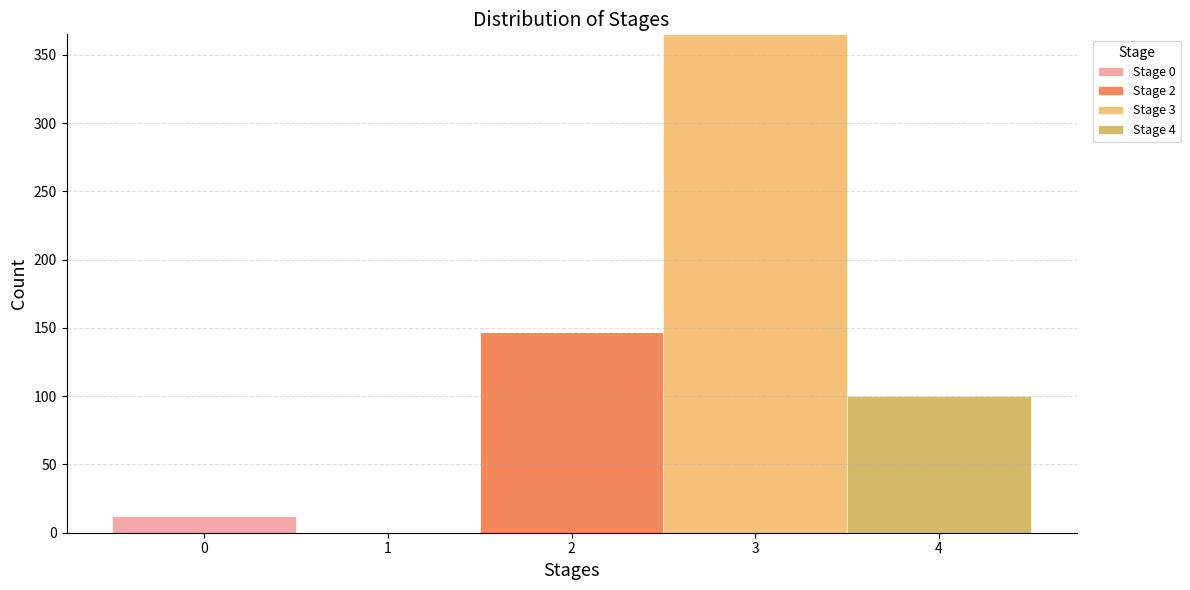

What is the total height of the stacked bar covering -0.5 to 0.5 on the x-axis? The values are not printed on the chart, so give them approximately, as read against the axis.

10